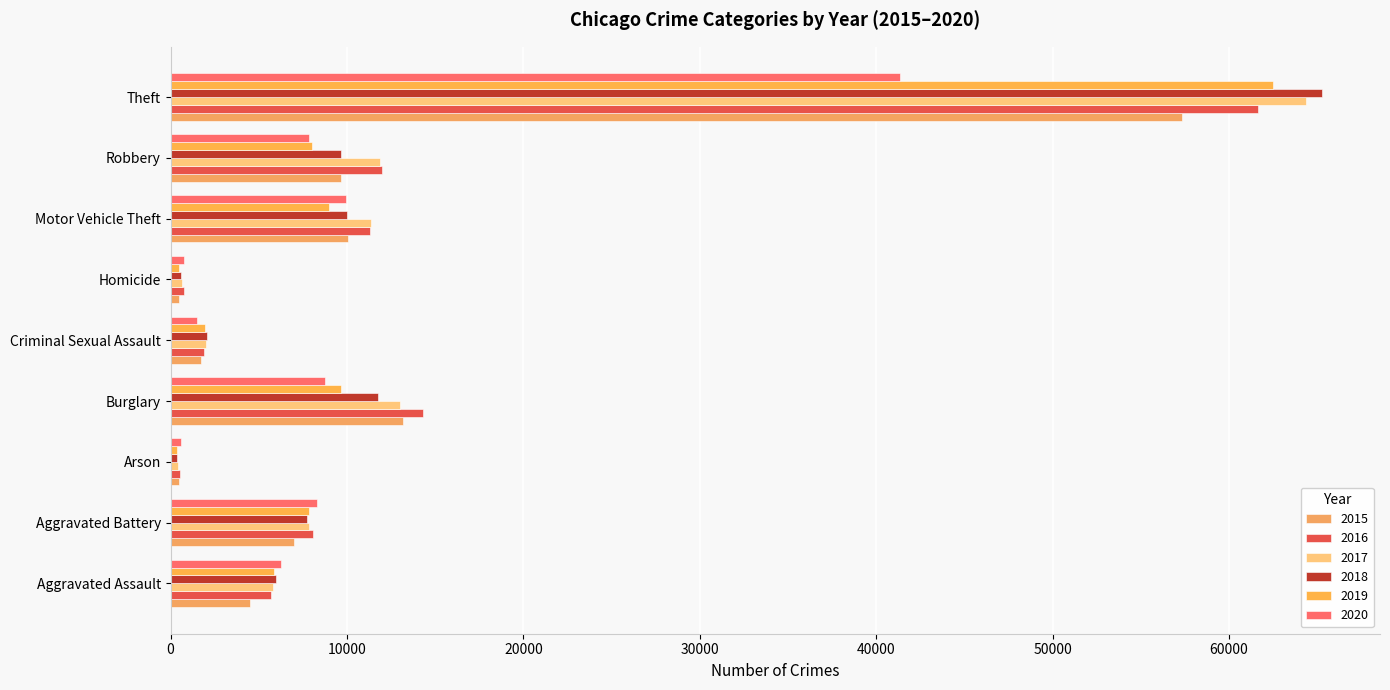

Between Criminal Sexual Assault and Arson, which is larger?

Criminal Sexual Assault